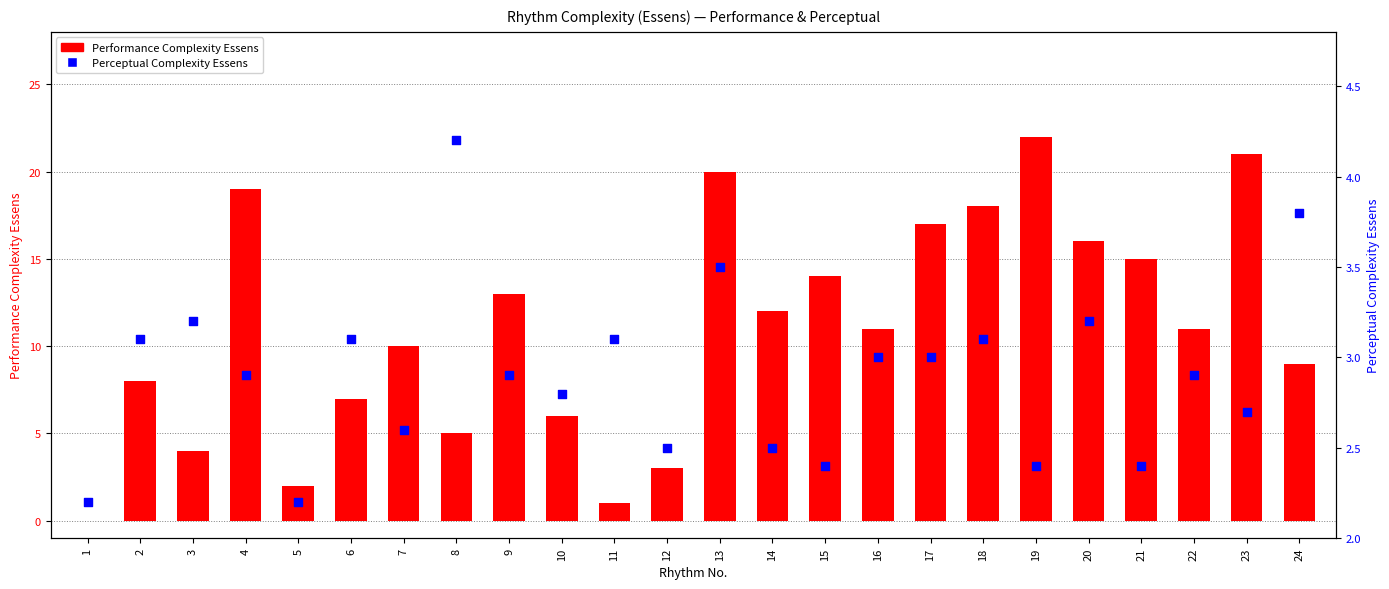

At which category is the sum across all series the highest?

19